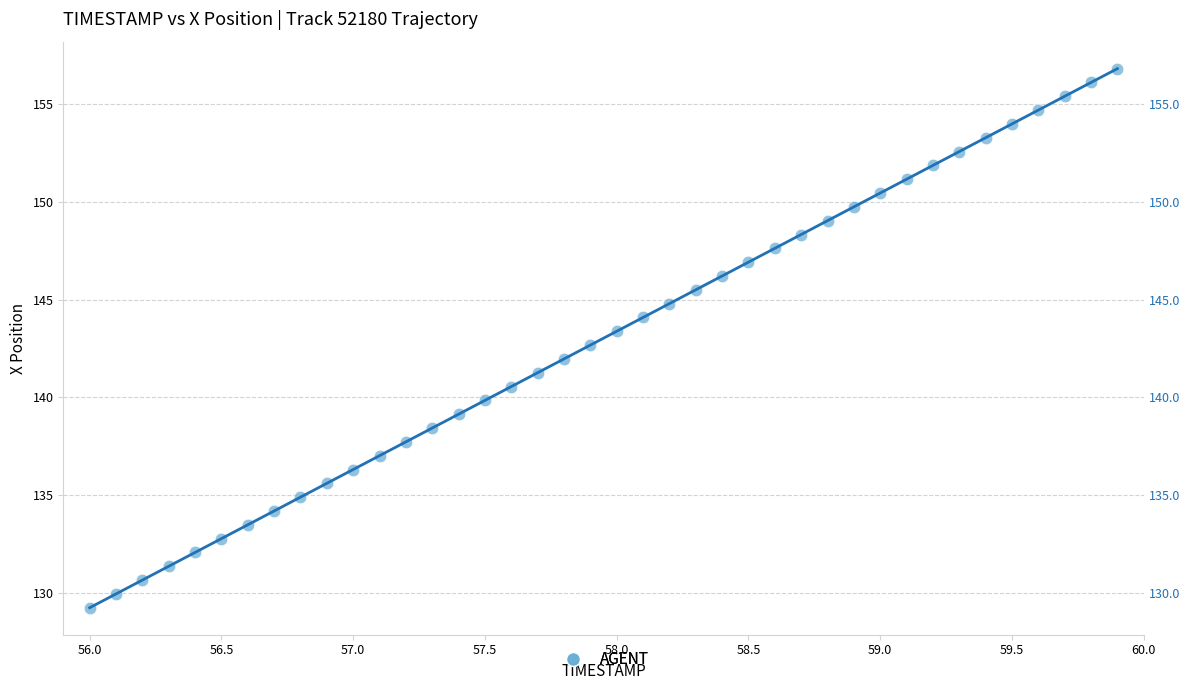

What is the range of Y values (max minus min)?

27.6